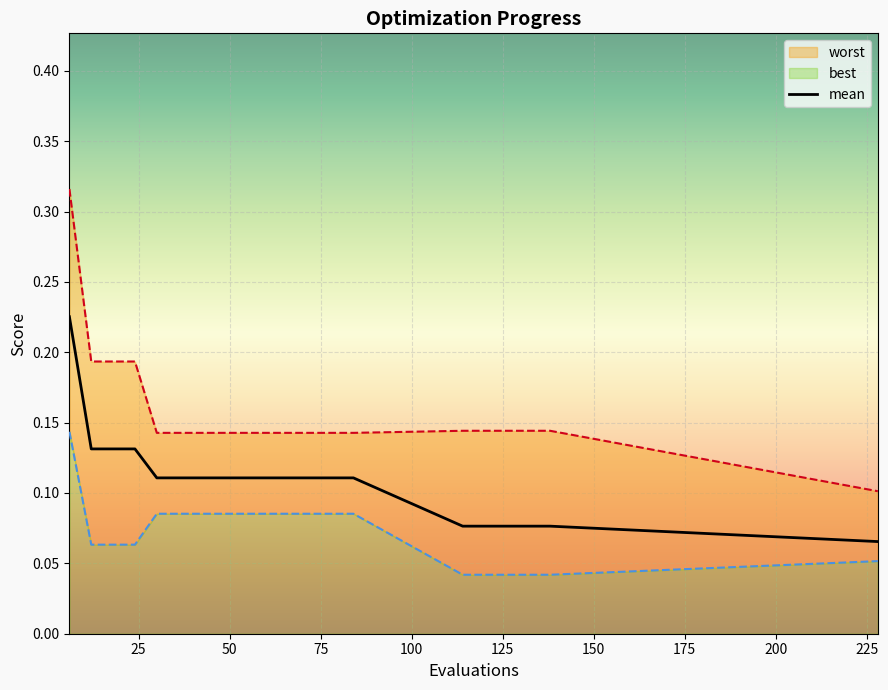

Does the chart display data point markers on the line(s)?

No